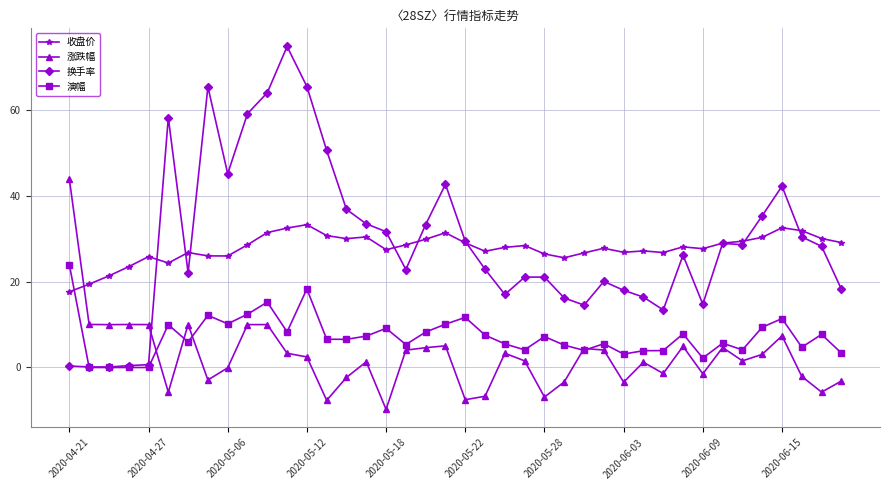

True or false: 收盘价 has more than 1 interior local peaks.

True